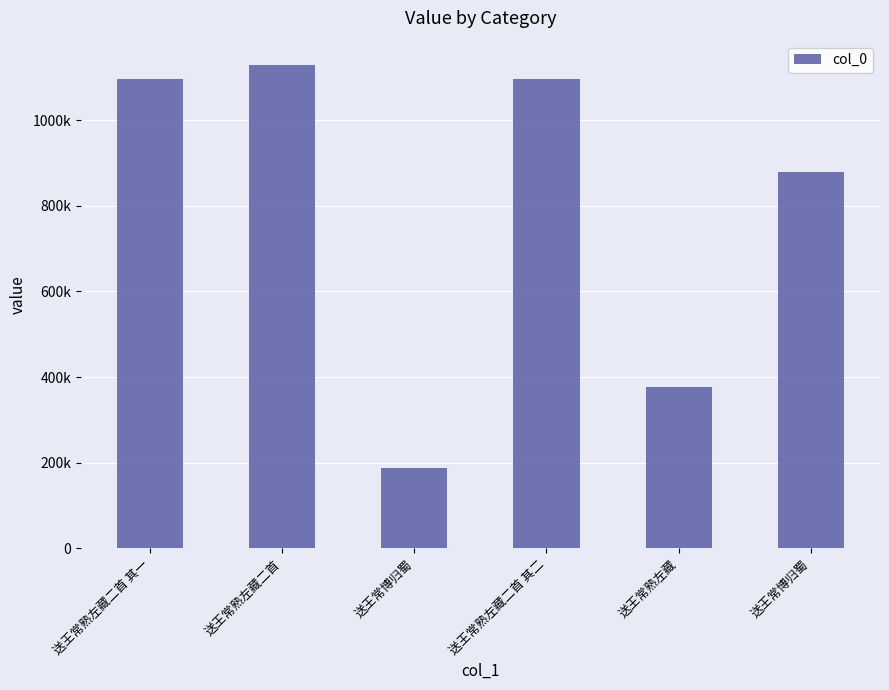

What is the ratio of the value at 送王常熟左藏二首 其一 to the value at 送王常熟左藏二首?

1.0